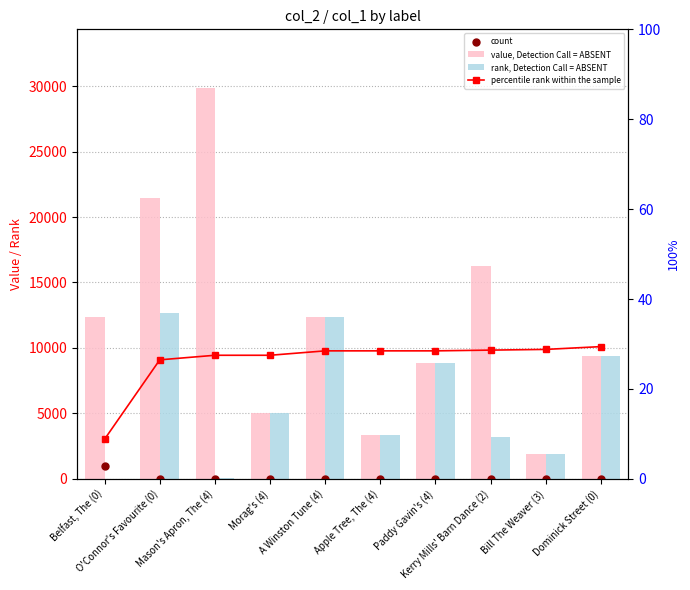

Is the value of rank, Detection Call = ABSENT at Apple Tree, The (4) greater than the value of percentile rank within the sample at Belfast, The (0)?

Yes